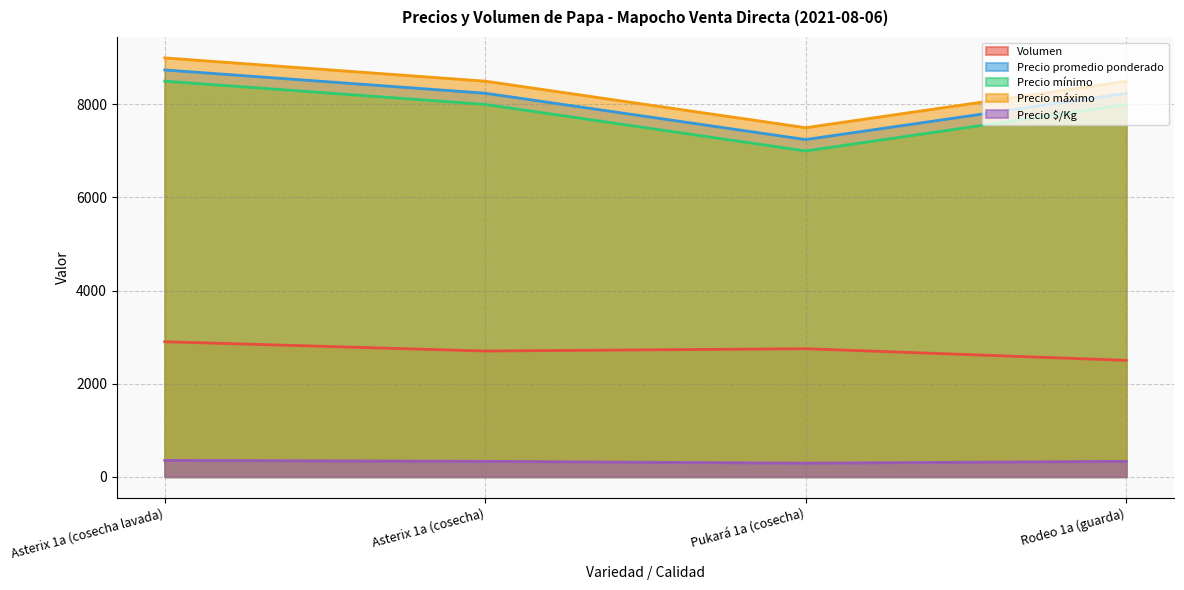

Which series has the widest spread of values?

Precio mínimo